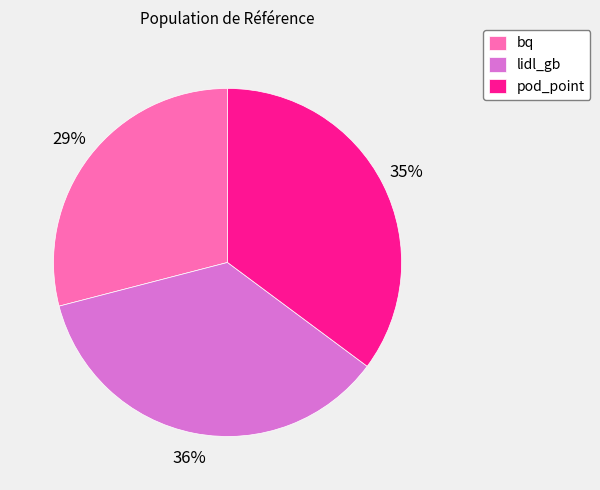

Rank the categories by value from highest to lowest.

lidl_gb, pod_point, bq